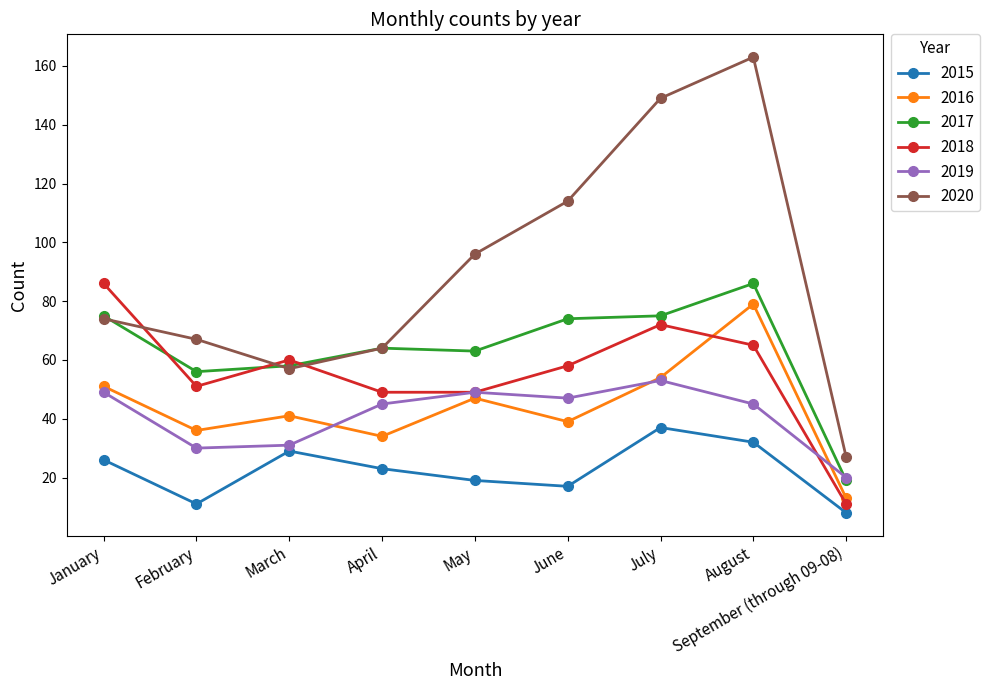

Is it true that 2019 equals 28 at September (through 09-08)?

False